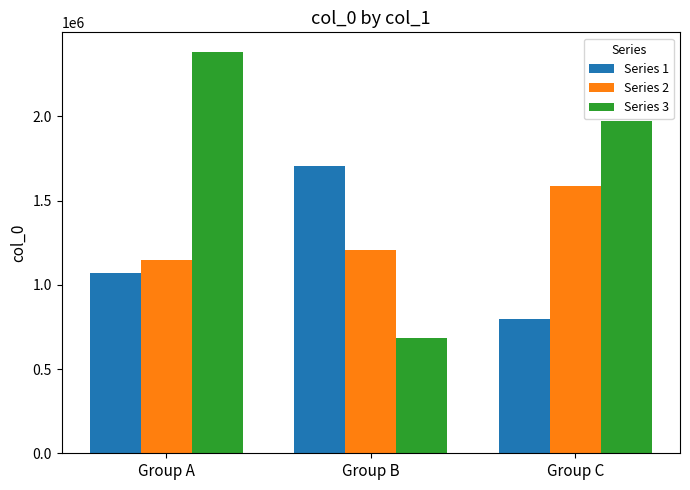

Rank the series by their maximum value, from highest to lowest.

Series 3, Series 1, Series 2